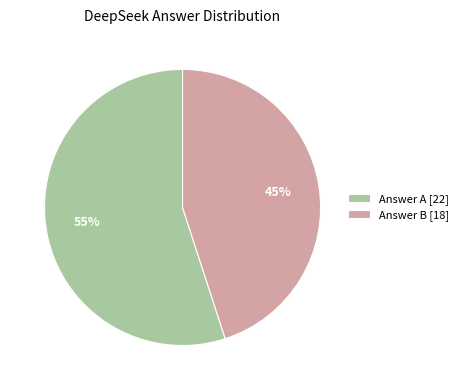

Is the sum of Answer A [22] and Answer B [18] greater than half?

Yes